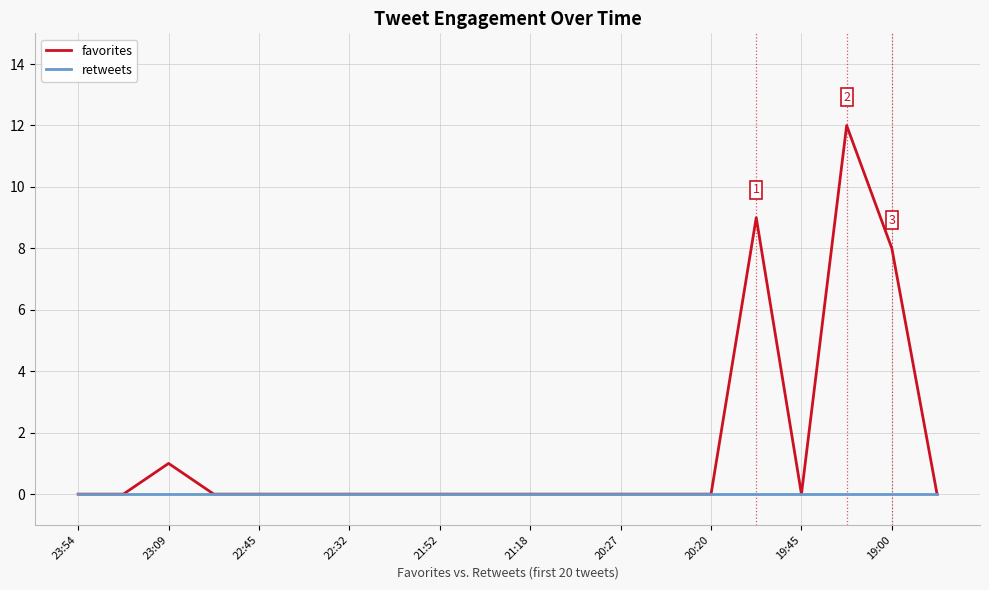

Which series has the widest spread of values?

favorites